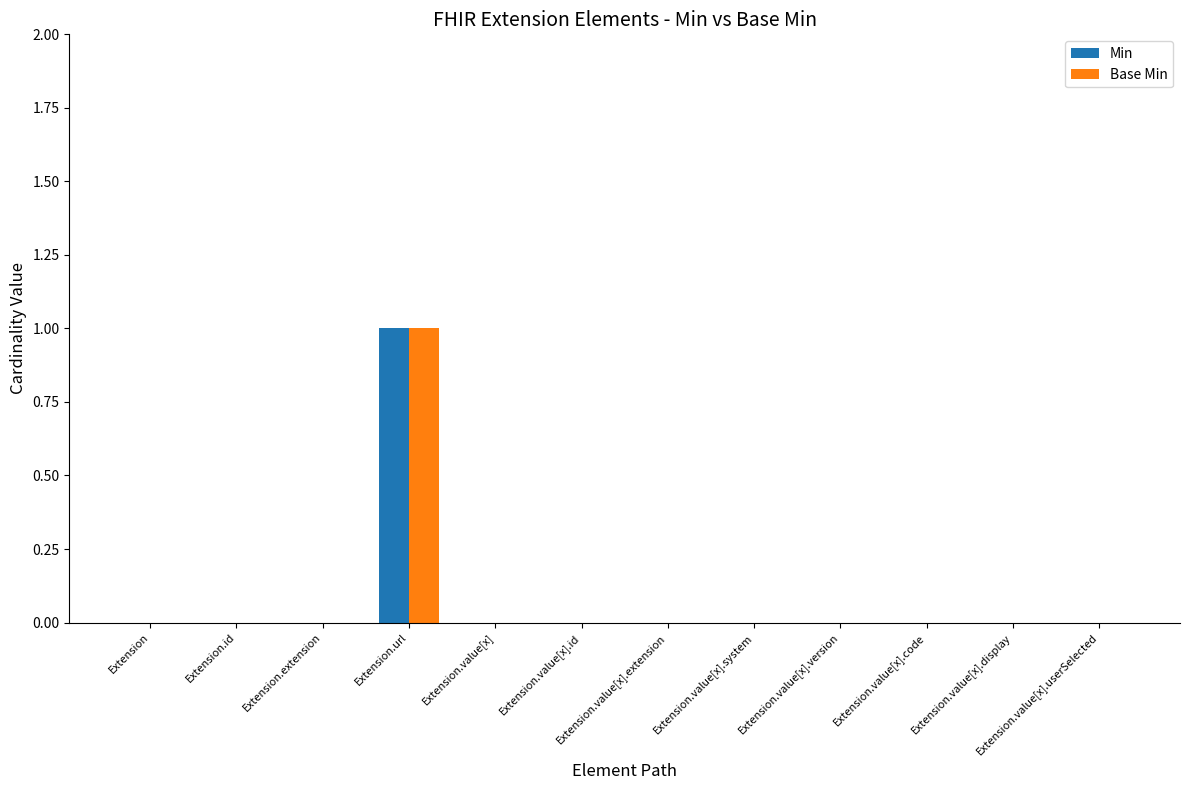

How many series are shown in this chart?

2